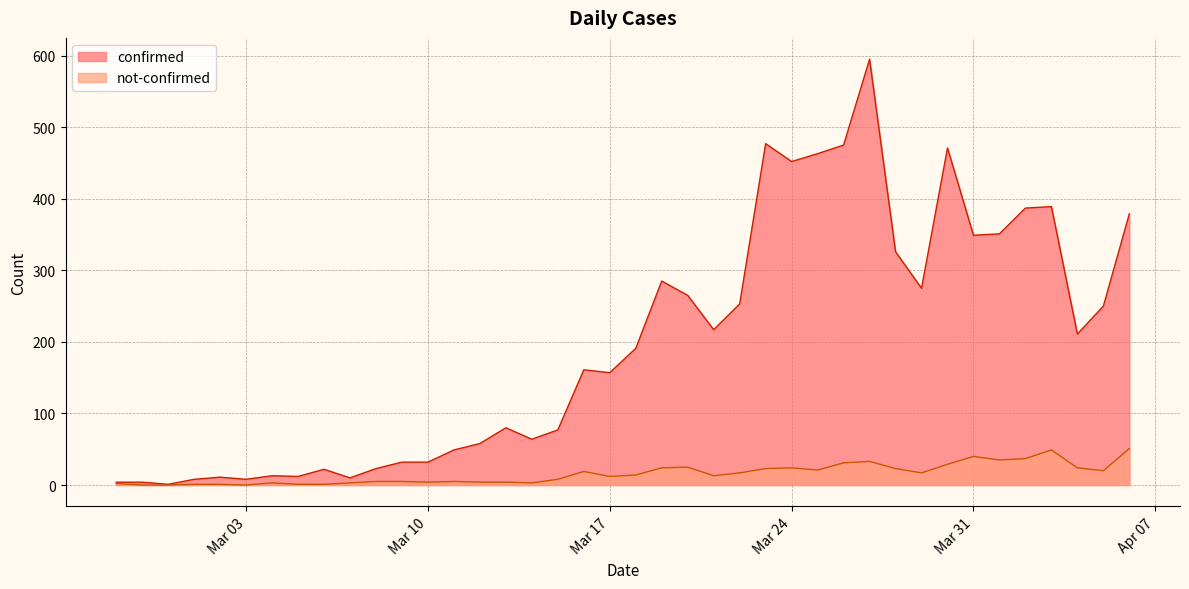

What is the maximum value shown in the chart?

595